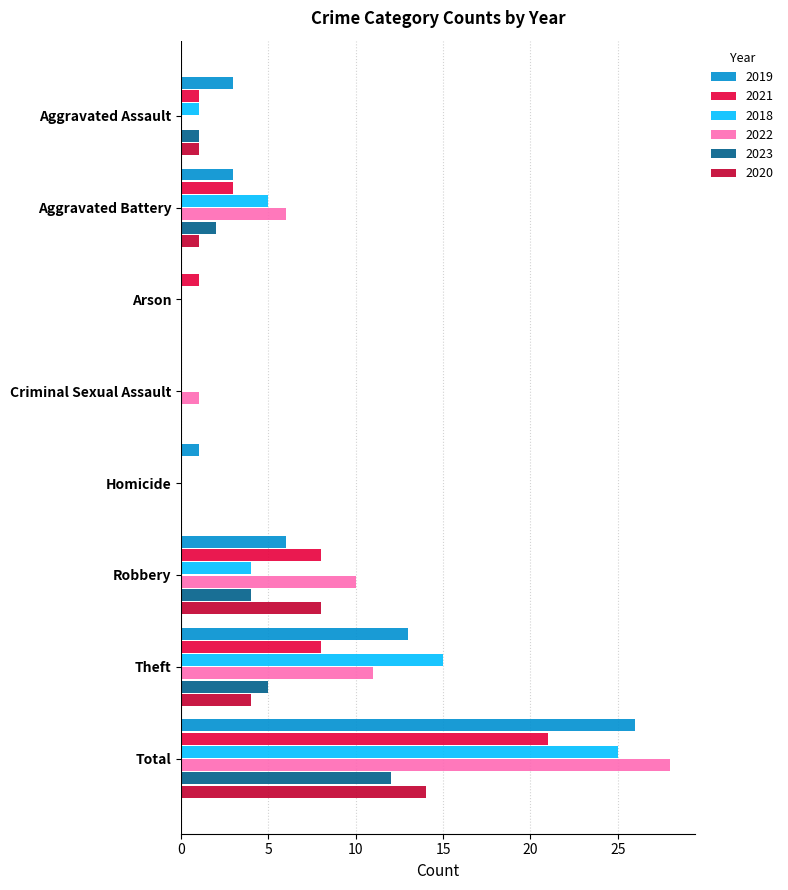

What is the sum of the 2020 values at Theft and Arson?

4